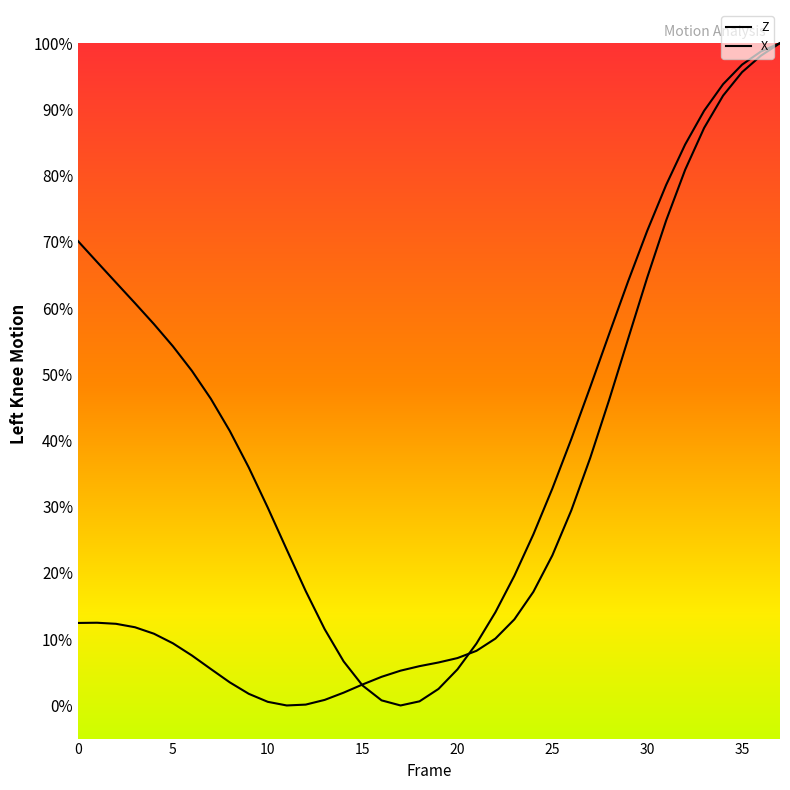

Does the chart display data point markers on the line(s)?

No